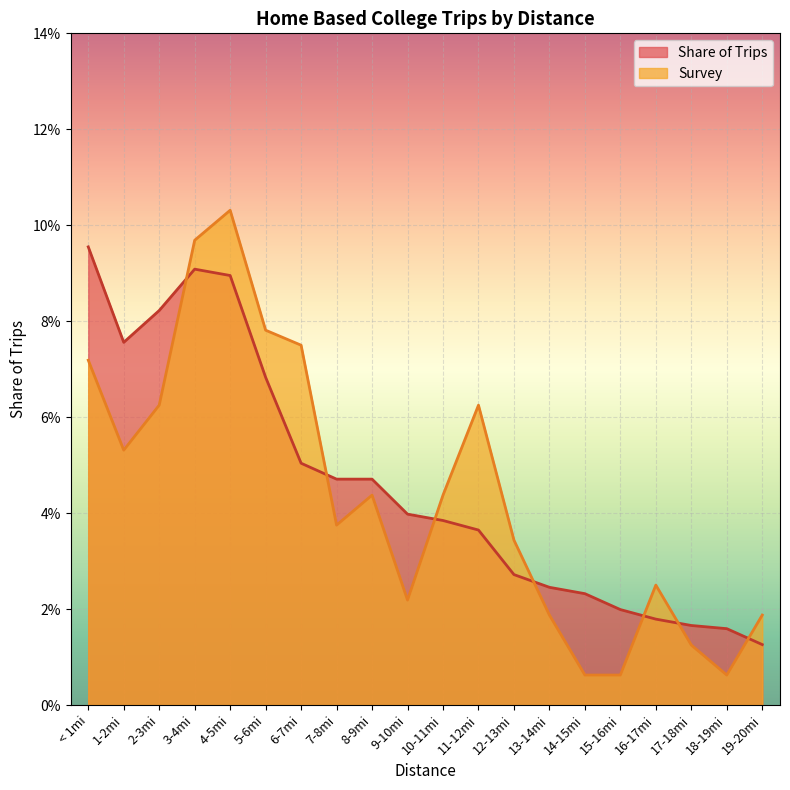

How many intersections are there between Share of Trips and Survey?

7